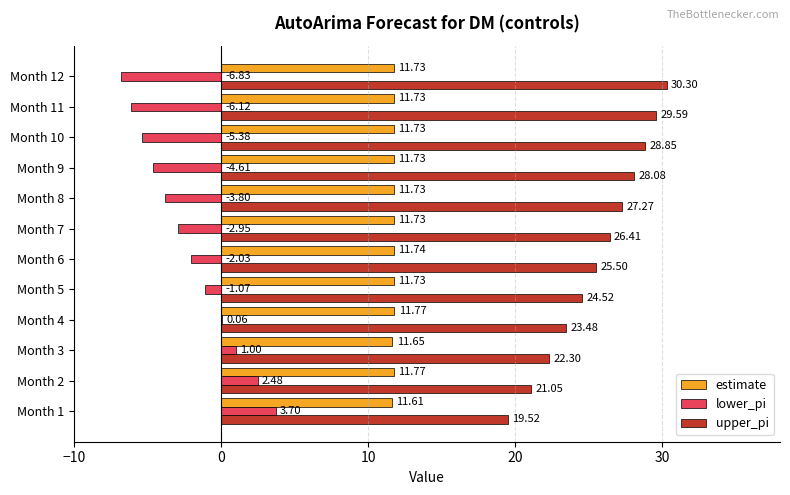

How many values in the lower_pi series exceed -2?

5